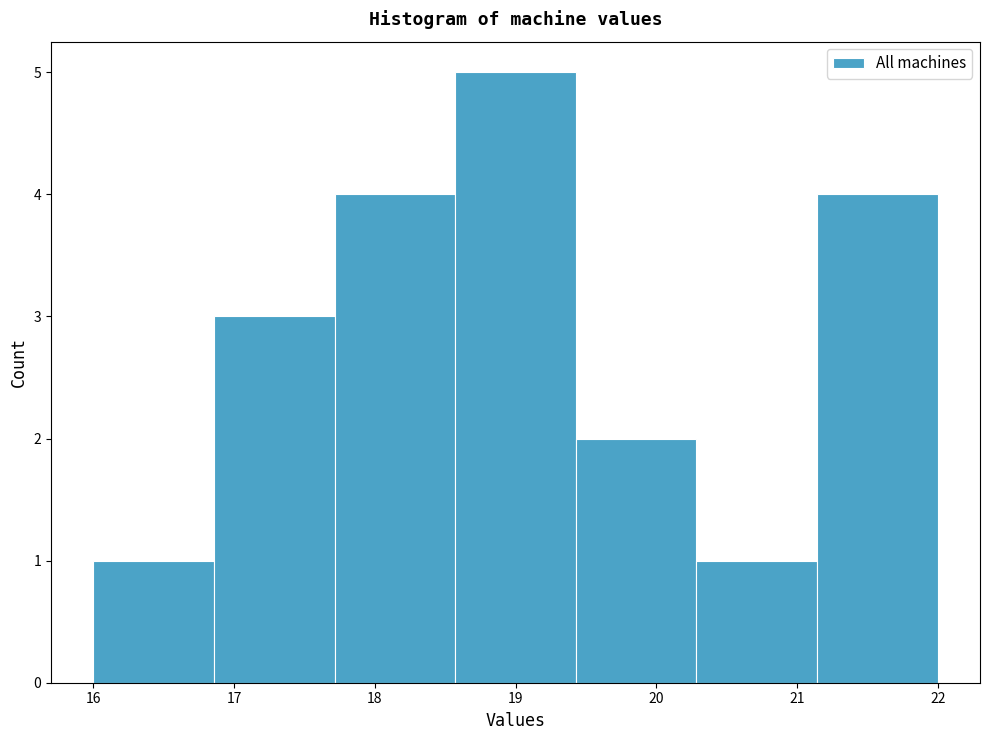

How tall is the bar that spans 19.4 to 20.3 on the x-axis? Neither the bar edges nor the heights are printed on the chart, so give them approximately, as read against the axes.

2